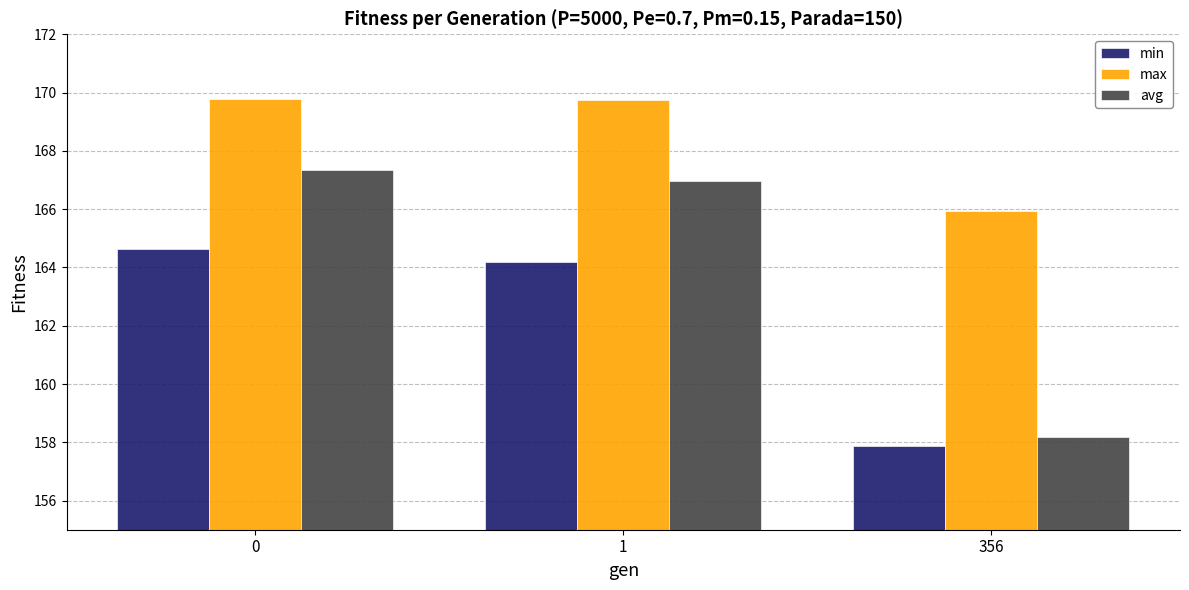

Count the max values in the range 165 to 169.

1